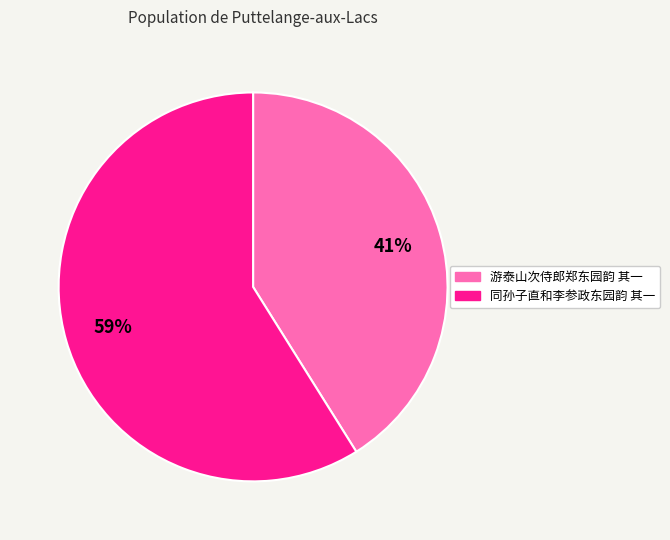

Count the number of slices in the pie.

2